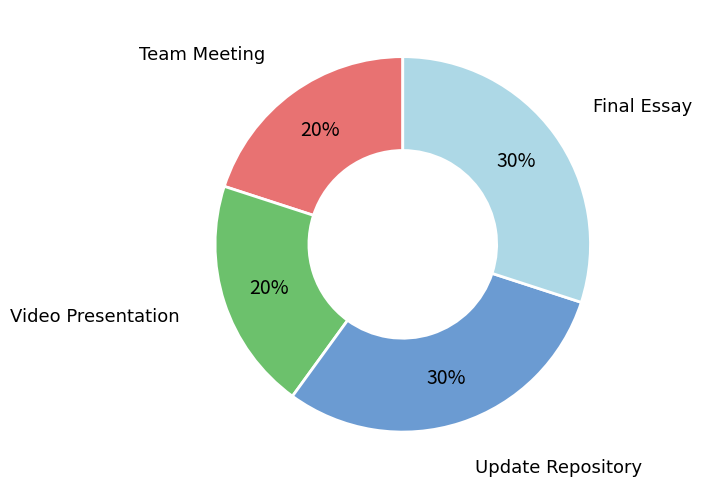

To the nearest percent, what is the difference between the largest and smallest slice percentages?

10%